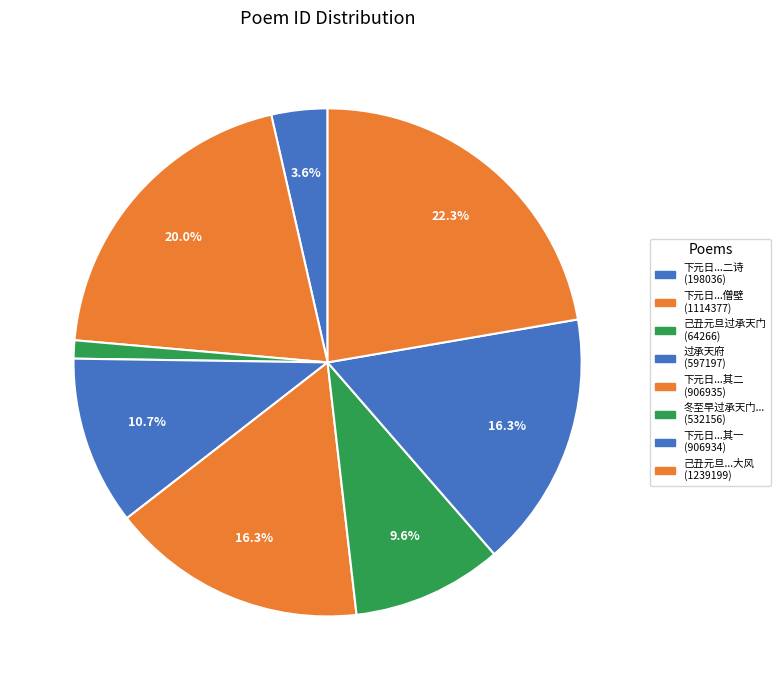

Which category has the smallest portion of the pie?

己丑元旦过承天门